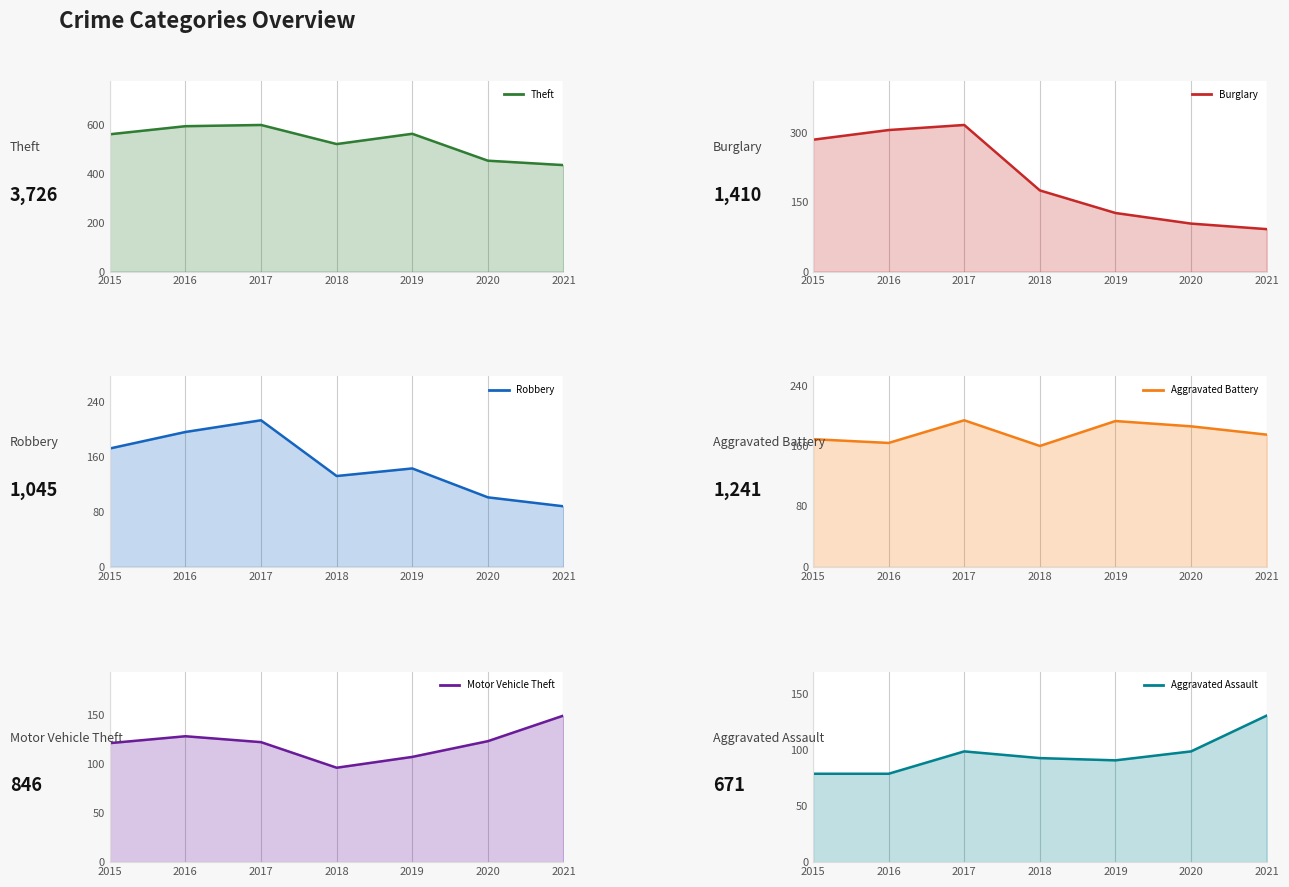

What is the highest value of the Aggravated Battery series?

194